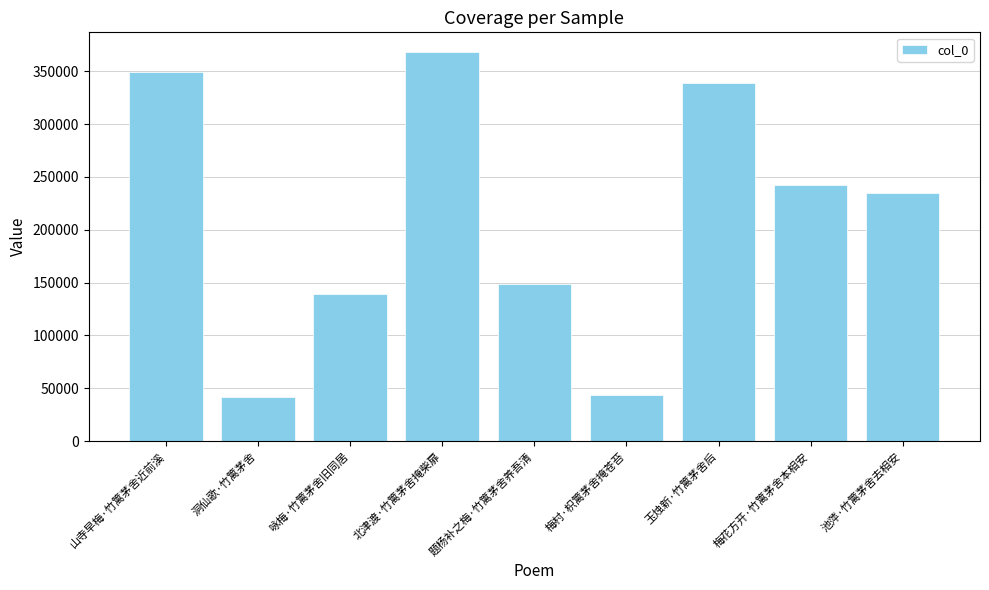

What is the average value?

211777